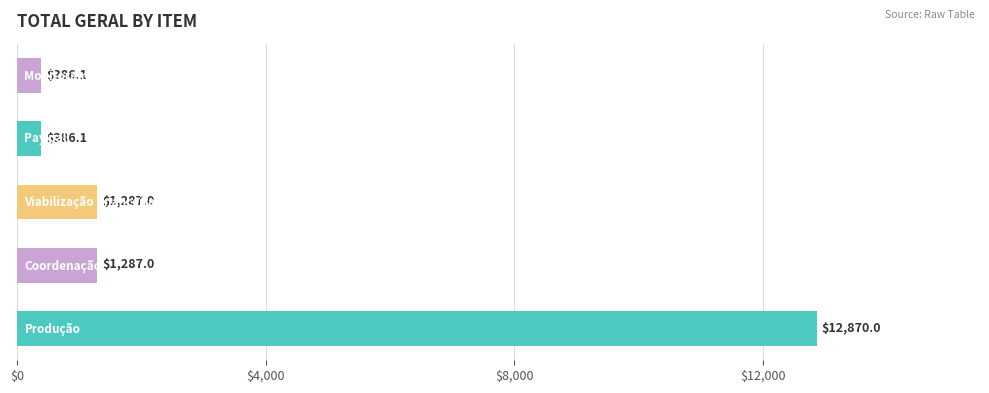

How many distinct data groups are displayed?

1